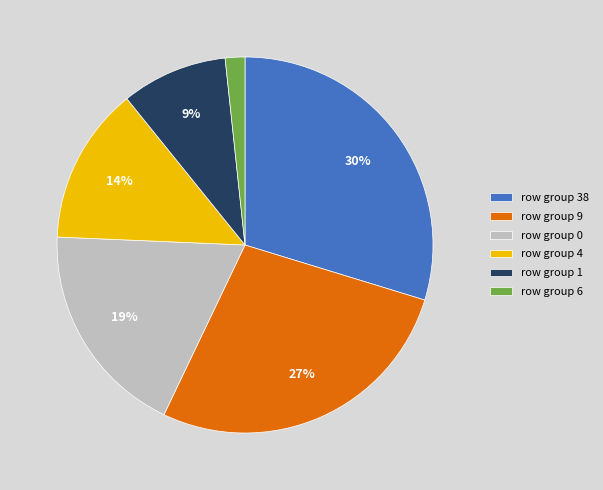

To the nearest percent, what is the average slice percentage?

17%